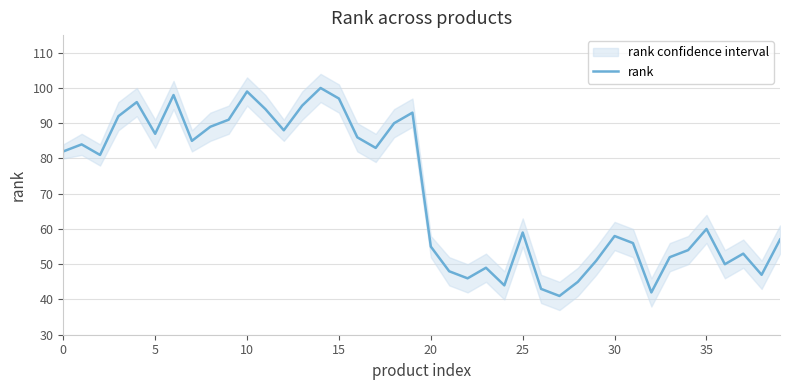

Which category has the lowest value across all series?

27